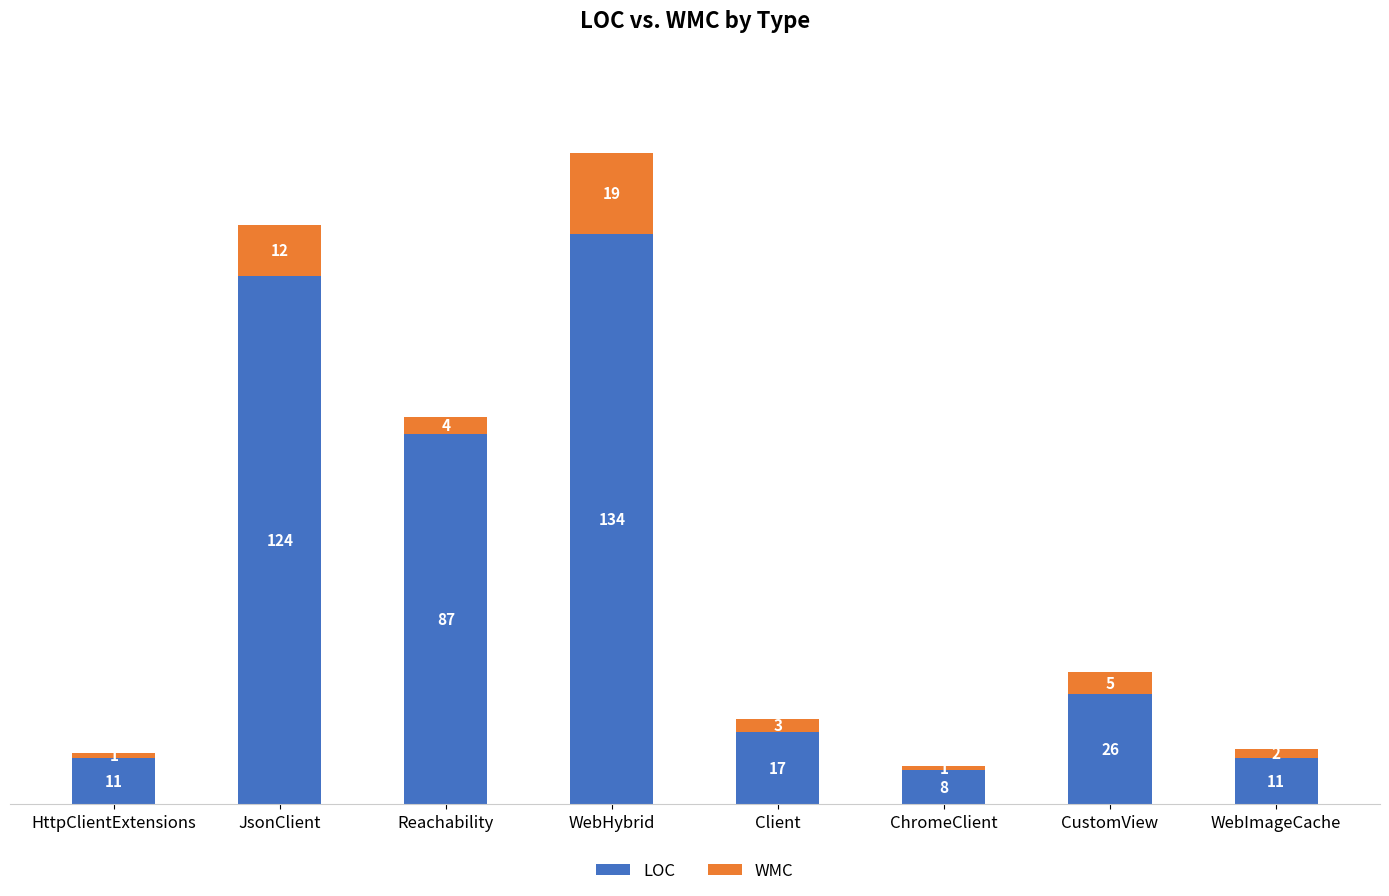

What is the difference between the maximum and second lowest values in the LOC series?

123